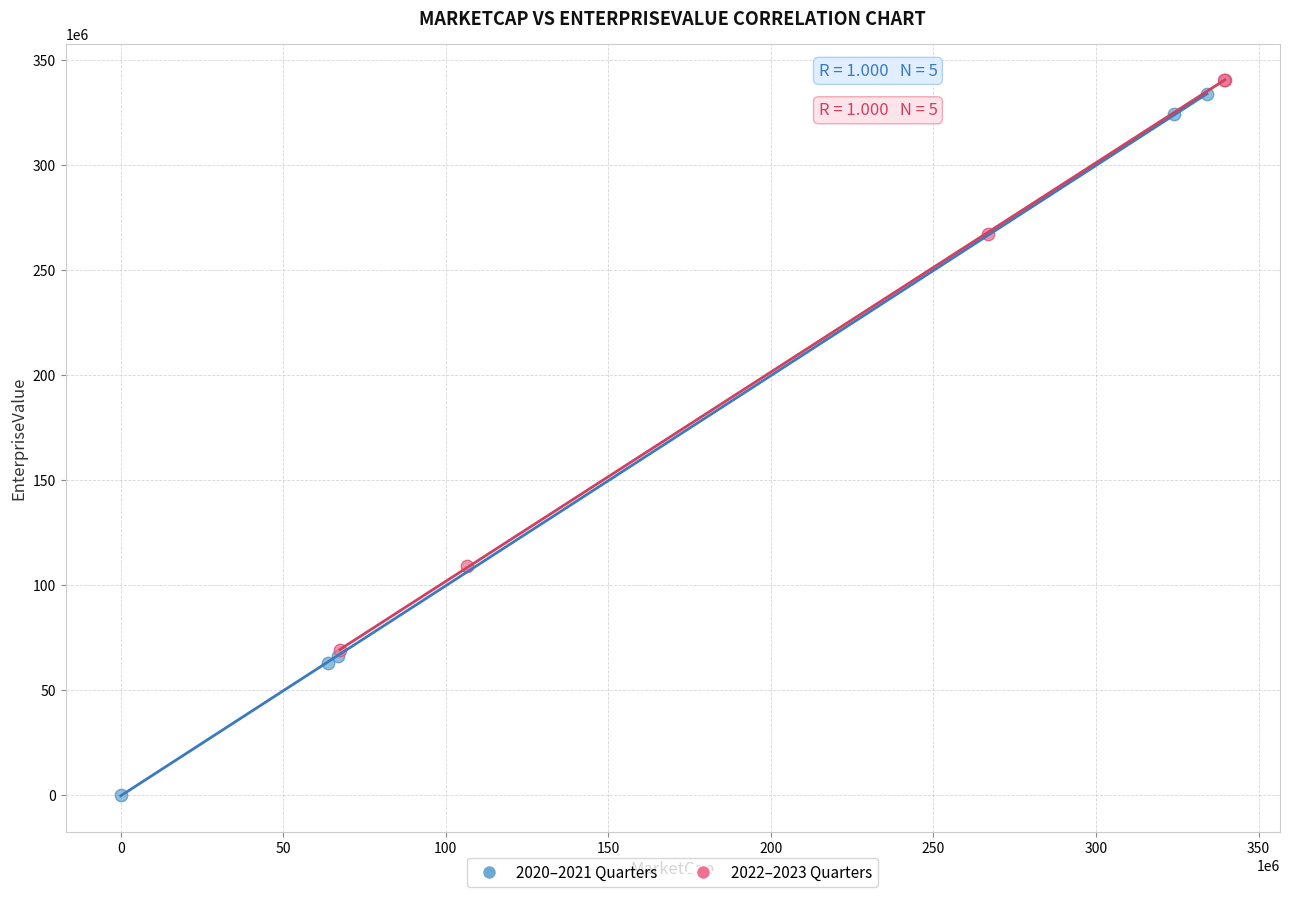

Which series has the largest Y range (max minus min)?

2020–2021 Quarters